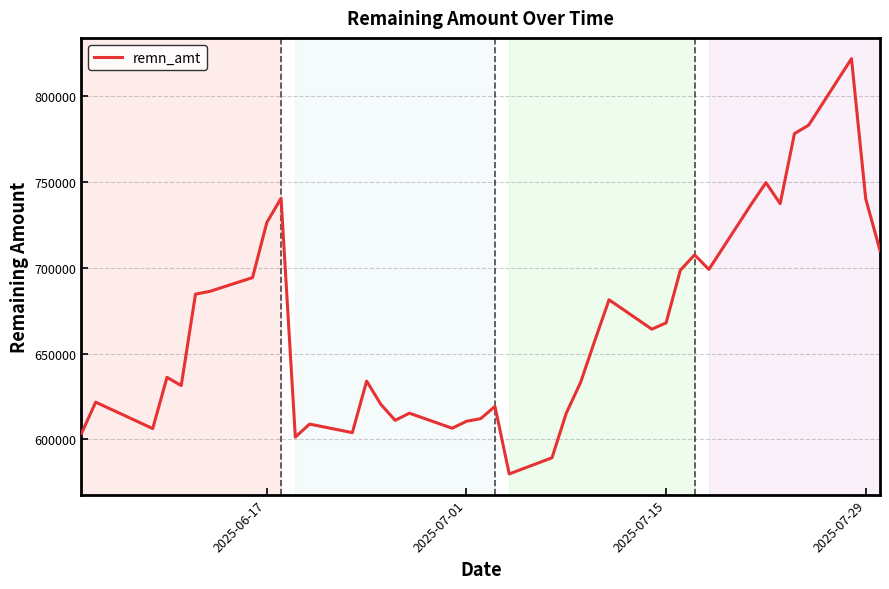

What is the average value?

665615